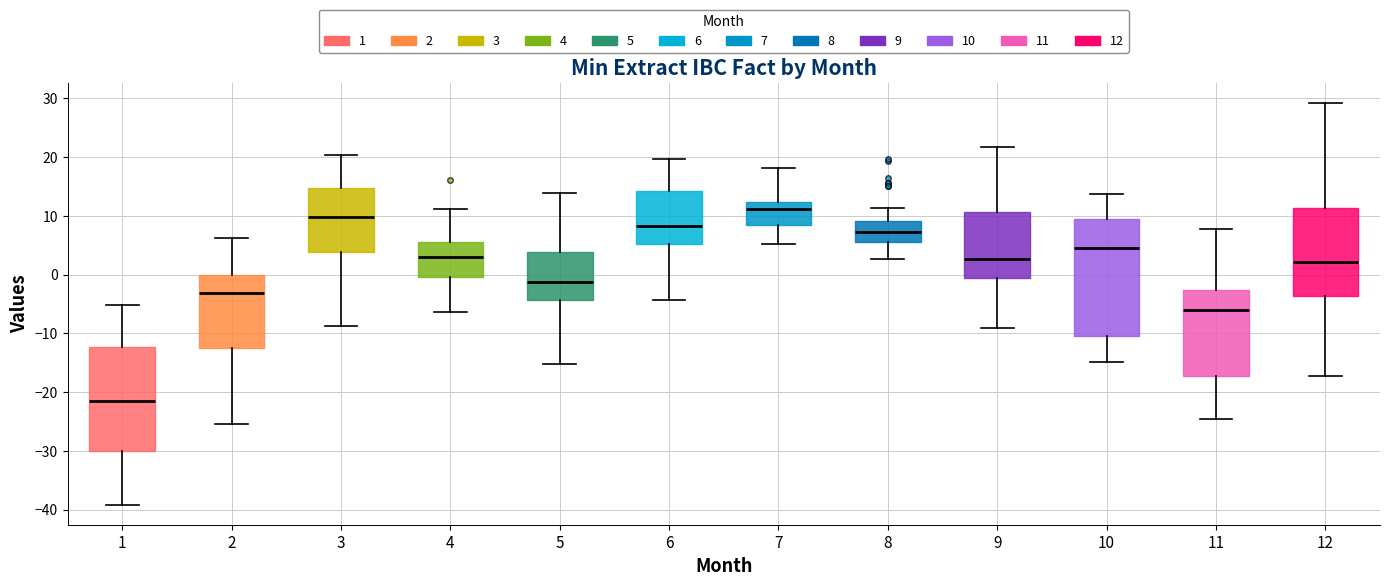

Comparing the boxes themselves (not the whiskers), which one is the tallest?

10